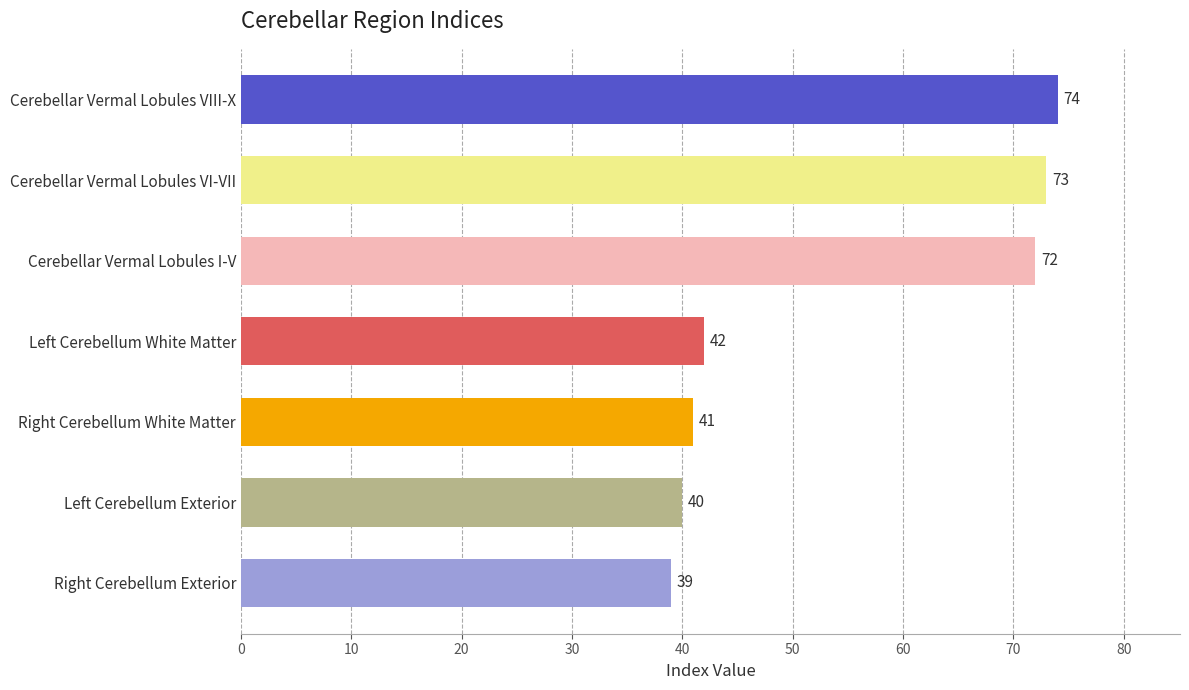

How many bars are there in total?

7